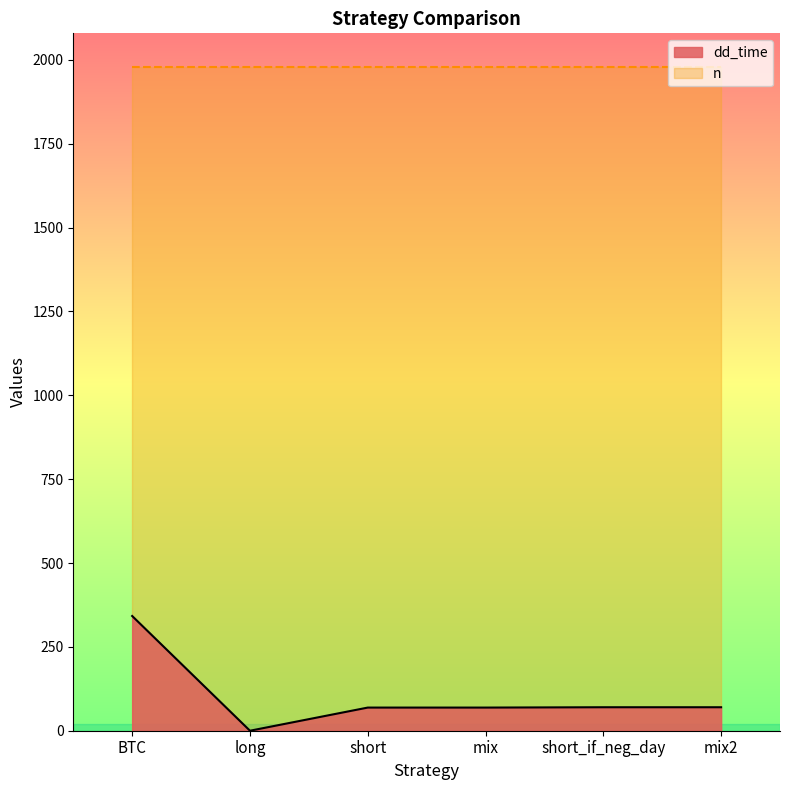

Does the chart display data point markers on the line(s)?

No